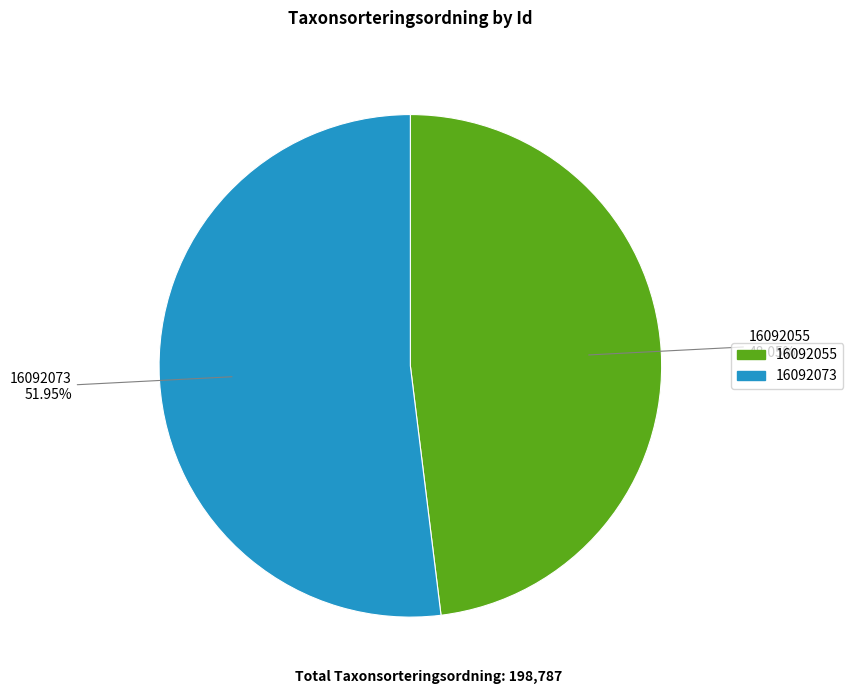

Count the number of slices in the pie.

2